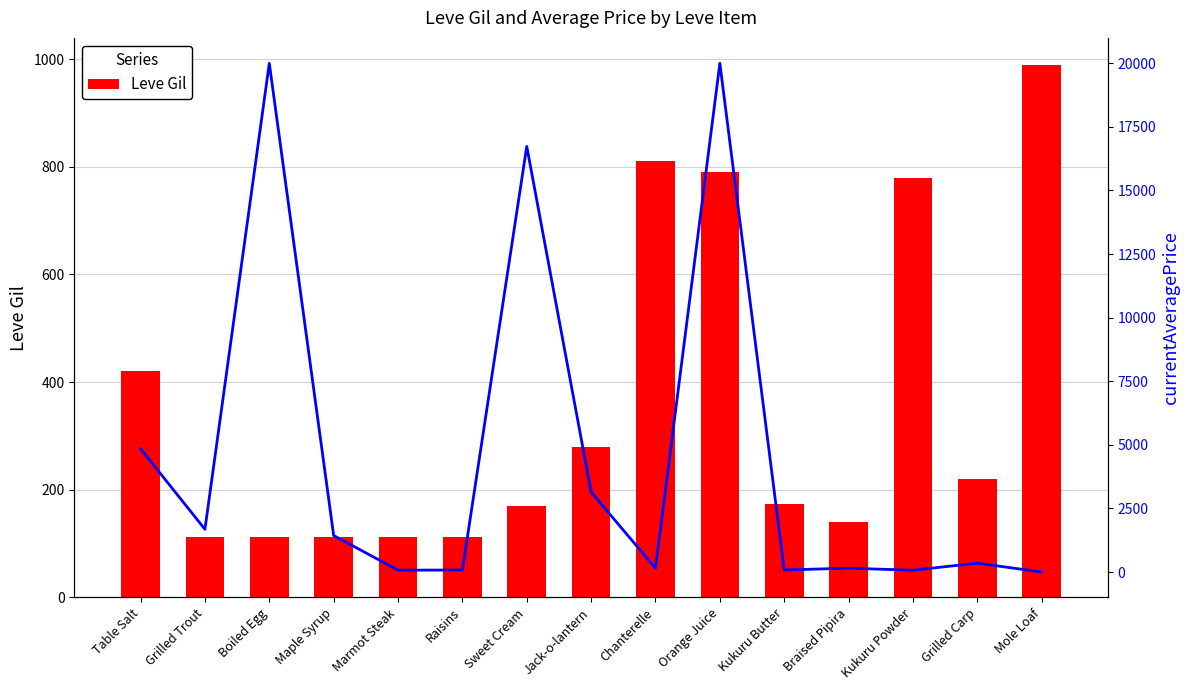

Are the bars grouped side by side (vs. stacked)?

Yes